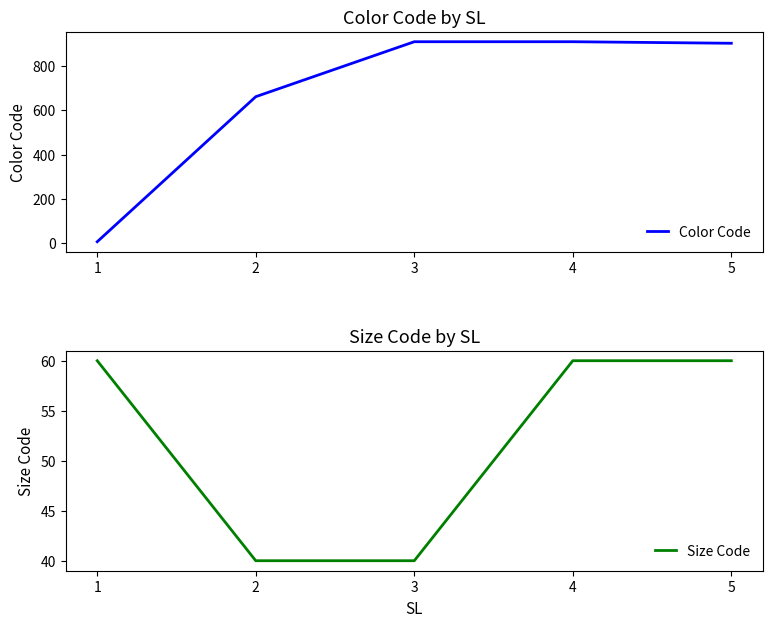

At which label does Color Code reach its peak?

3